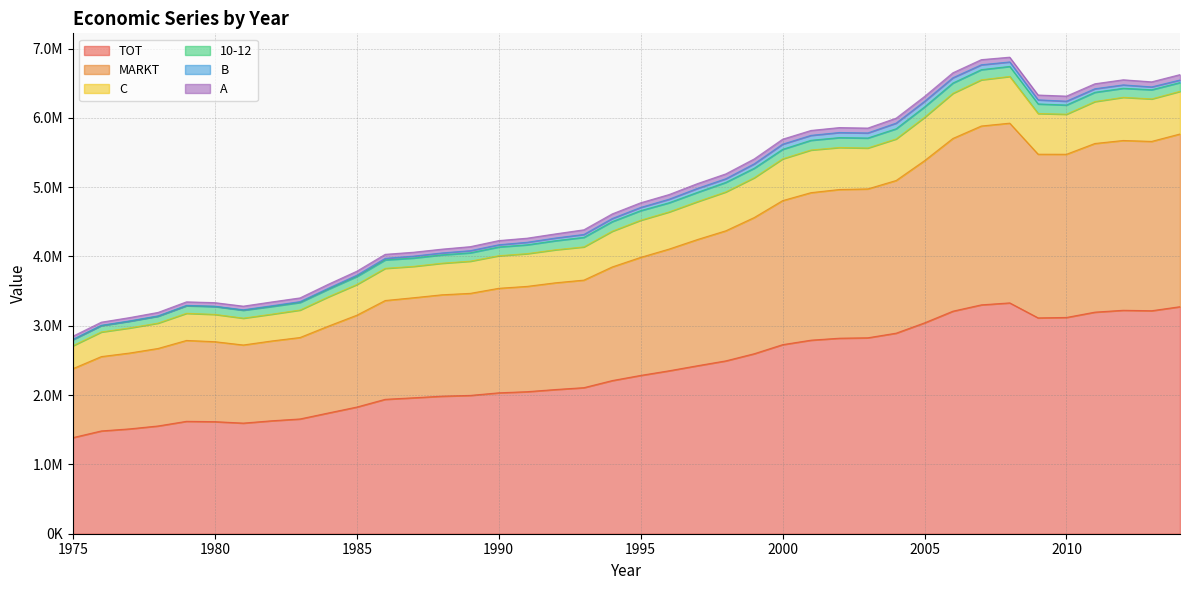

Does the chart display data point markers on the line(s)?

No